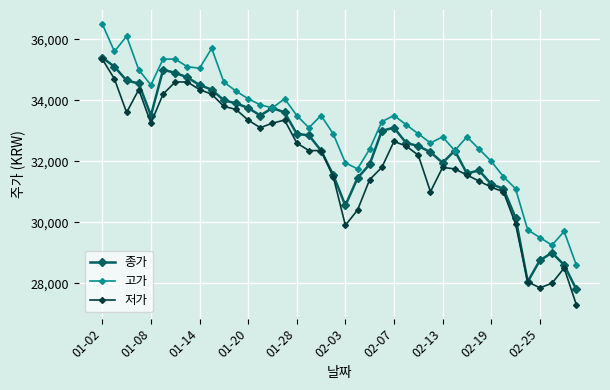

Reading left to right, what are all the values shown in this chart?

종가: 35400	35100	34650	34550	33500	35000	34900	34750	34500	34350	34000	33900	33750	33500	33750	33600	32900	32850	32350	31550	30550	31450	31900	33000	33100	32600	32500	32300	31950	32350	31600	31700	31250	31100	30150	28050	28750	29000	28600	27800
고가: 36500	35600	36100	35000	34500	35350	35350	35100	35050	35700	34600	34300	34050	33850	33750	34050	33500	33100	33500	32900	31950	31750	32400	33300	33500	33200	32900	32600	32800	32350	32800	32400	32000	31500	31100	29750	29500	29250	29700	28600
저가: 35350	34700	33600	34350	33250	34200	34600	34600	34350	34200	33800	33700	33350	33100	33250	33350	32600	32350	32350	31500	29900	30400	31400	31800	32650	32500	32200	31000	31800	31750	31550	31350	31150	31000	29950	28050	27850	28000	28500	27300